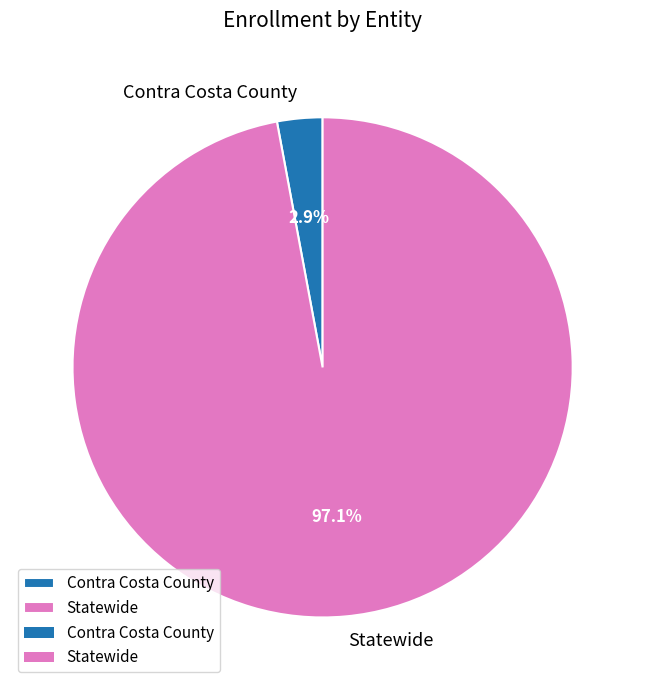

Between Contra Costa County and Statewide, which is larger?

Statewide